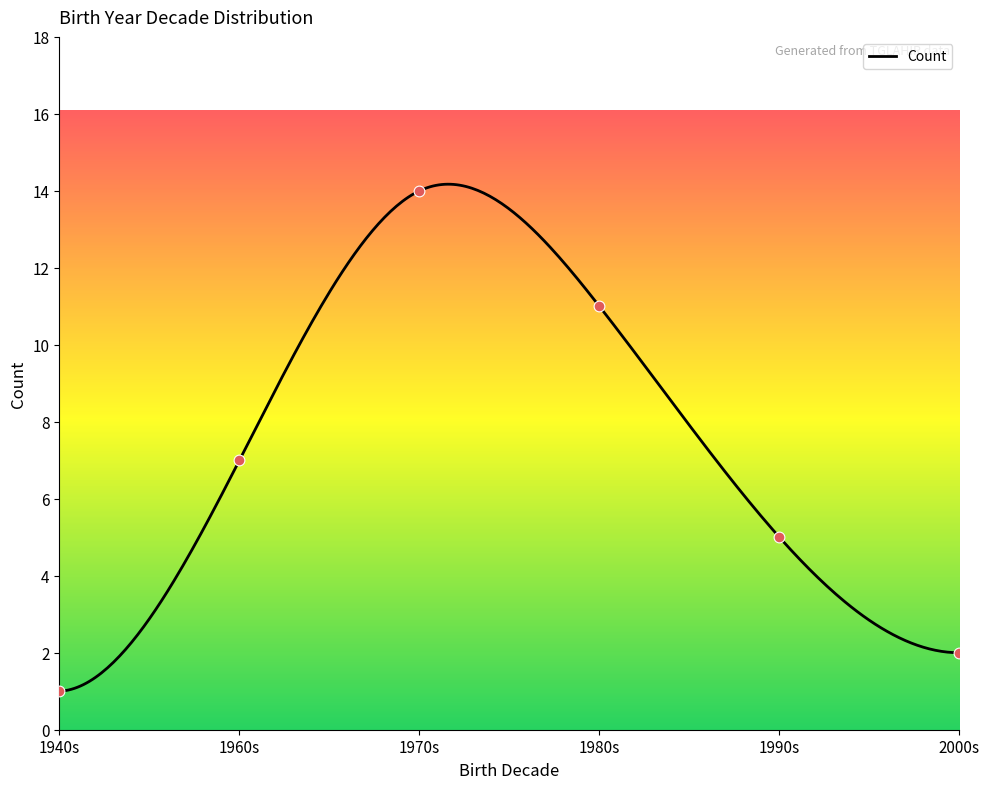

What is the maximum value for Count?

14.2